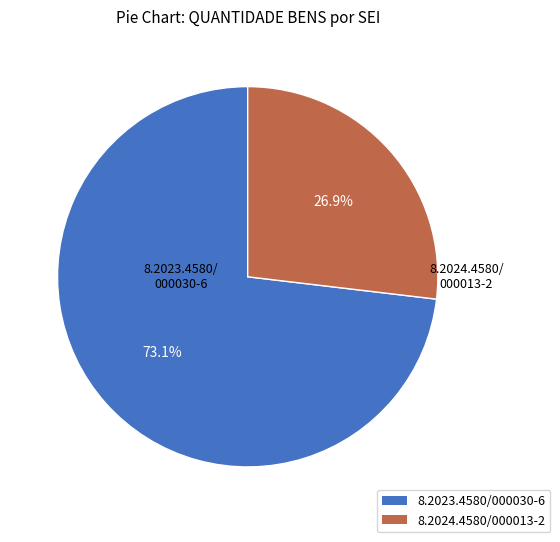

Which category has the smallest portion of the pie?

8.2024.4580/000013-2